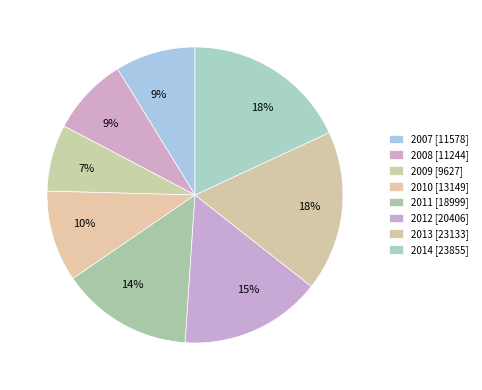

True or false: 2011 accounts for 14% of the total.

True